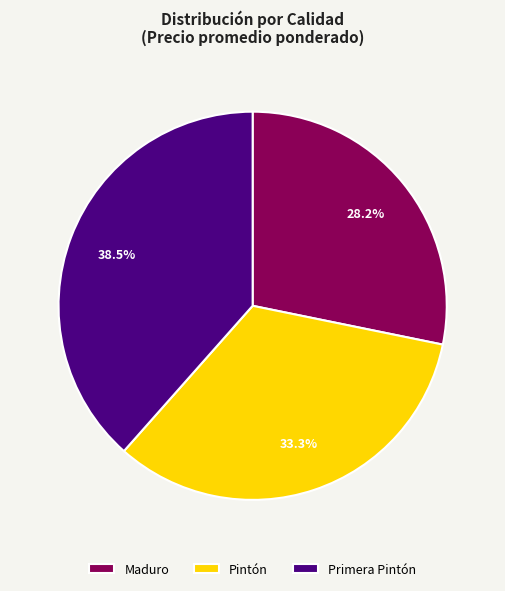

Is it true that Primera Pintón is 33% of the pie?

False